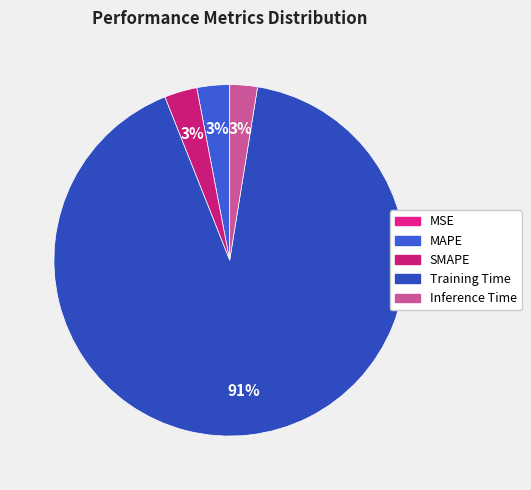

Which slice is the largest?

Training Time